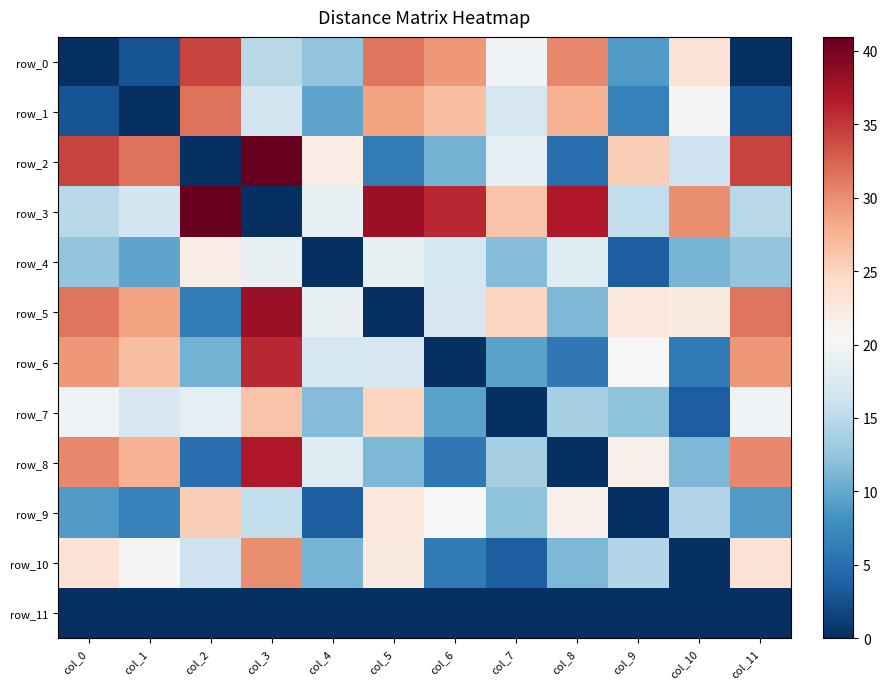

Where is row_9 nearest to the value 12?

col_7